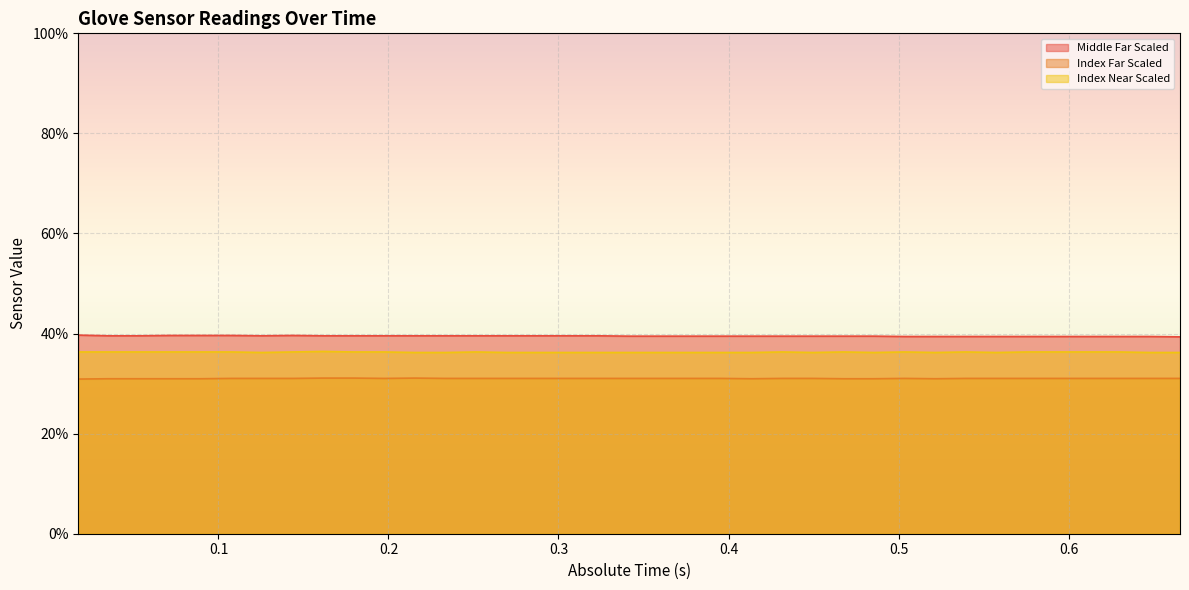

Where is the first local minimum for Middle Far?

0.125538